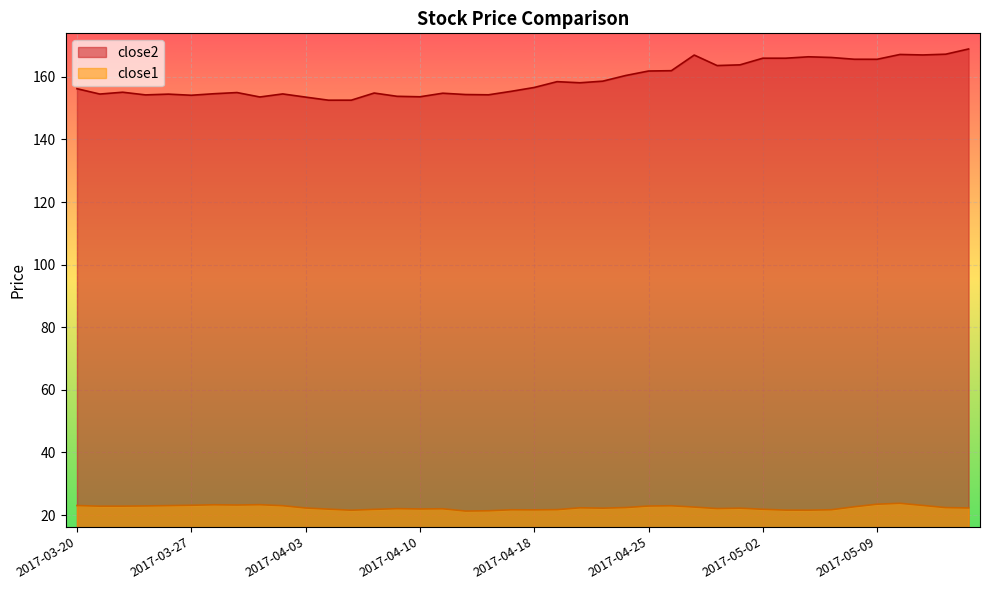

Reading left to right, what are all the values shown in this chart?

close2: 2017-03-20=156.2	2017-03-21=154.5	2017-03-22=155.1	2017-03-23=154.2	2017-03-24=154.5	2017-03-27=154.1	2017-03-28=154.6	2017-03-29=155.0	2017-03-30=153.6	2017-03-31=154.5	2017-04-03=153.5	2017-04-04=152.5	2017-04-05=152.5	2017-04-06=154.8	2017-04-07=153.8	2017-04-10=153.6	2017-04-11=154.8	2017-04-12=154.3	2017-04-13=154.3	2017-04-17=155.4	2017-04-18=156.6	2017-04-19=158.5	2017-04-20=158.1	2017-04-21=158.6	2017-04-24=160.4	2017-04-25=161.9	2017-04-26=162.0	2017-04-27=167.0	2017-04-28=163.6	2017-05-01=163.8	2017-05-02=166.0	2017-05-03=166.0	2017-05-04=166.4	2017-05-05=166.2	2017-05-08=165.6	2017-05-09=165.6	2017-05-10=167.2	2017-05-11=167.0	2017-05-12=167.2	2017-05-15=168.9
close1: 2017-03-20=23.0	2017-03-21=22.8	2017-03-22=22.8	2017-03-23=22.9	2017-03-24=23.0	2017-03-27=23.1	2017-03-28=23.3	2017-03-29=23.2	2017-03-30=23.3	2017-03-31=23.0	2017-04-03=22.2	2017-04-04=21.9	2017-04-05=21.5	2017-04-06=21.8	2017-04-07=22.0	2017-04-10=21.9	2017-04-11=22.0	2017-04-12=21.3	2017-04-13=21.4	2017-04-17=21.7	2017-04-18=21.6	2017-04-19=21.7	2017-04-20=22.3	2017-04-21=22.2	2017-04-24=22.4	2017-04-25=22.9	2017-04-26=23.0	2017-04-27=22.5	2017-04-28=22.1	2017-05-01=22.2	2017-05-02=21.8	2017-05-03=21.6	2017-05-04=21.5	2017-05-05=21.7	2017-05-08=22.6	2017-05-09=23.5	2017-05-10=23.7	2017-05-11=23.1	2017-05-12=22.4	2017-05-15=22.3